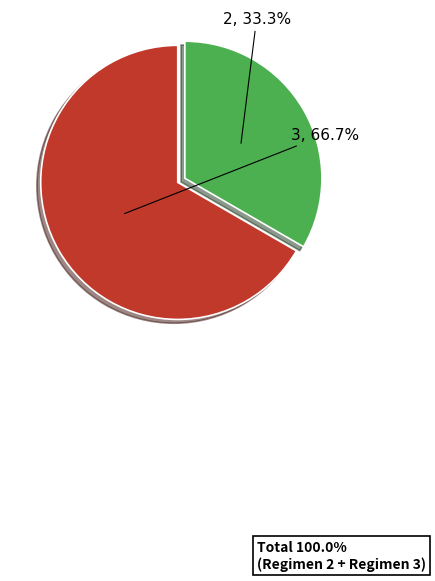

Is there any slice that represents more than half of the pie?

Yes